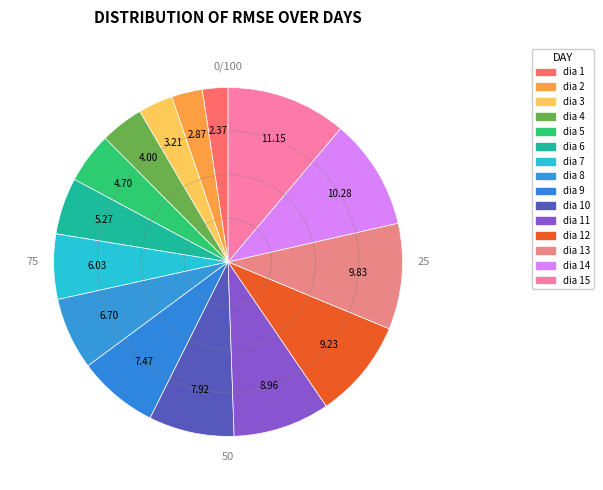

Does any single category account for the majority?

No